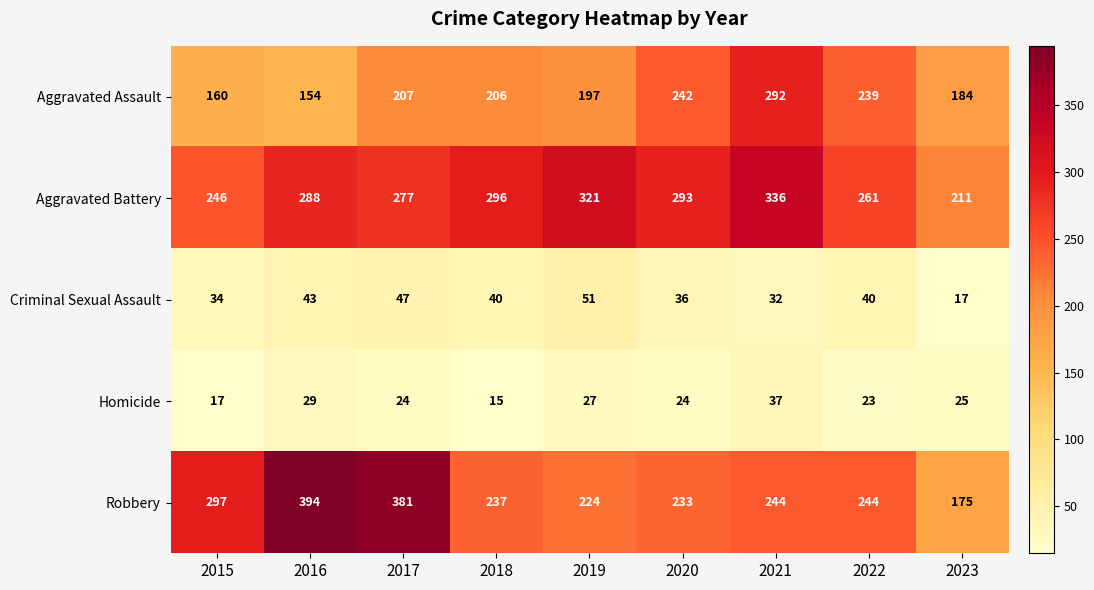

What is the approximate value of Homicide at 2017?

24